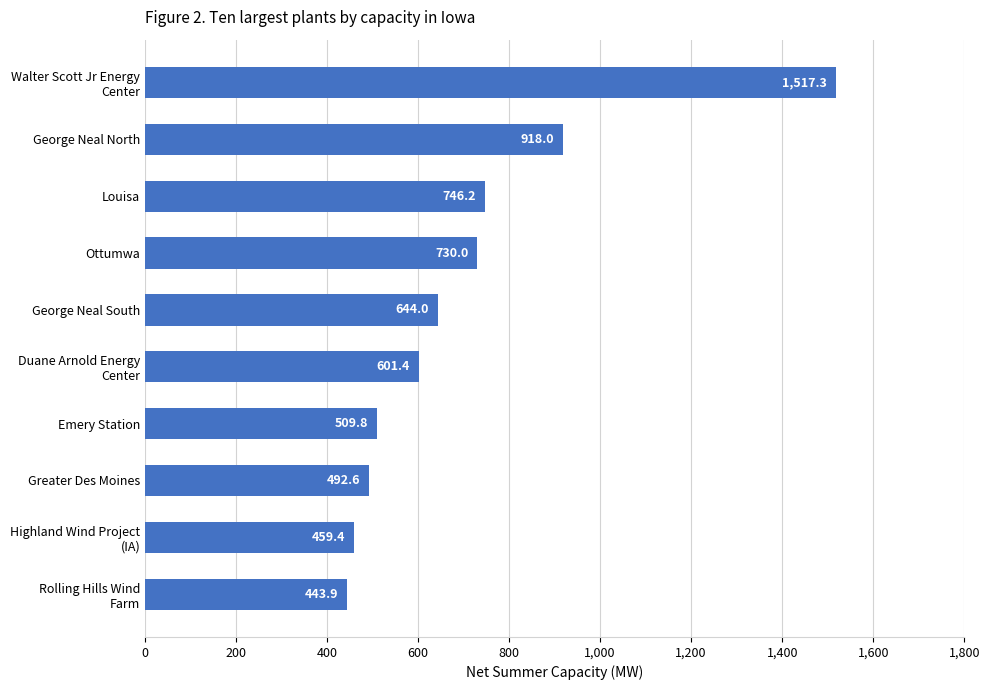

The value at Greater Des Moines is 120.0. True or false?

False